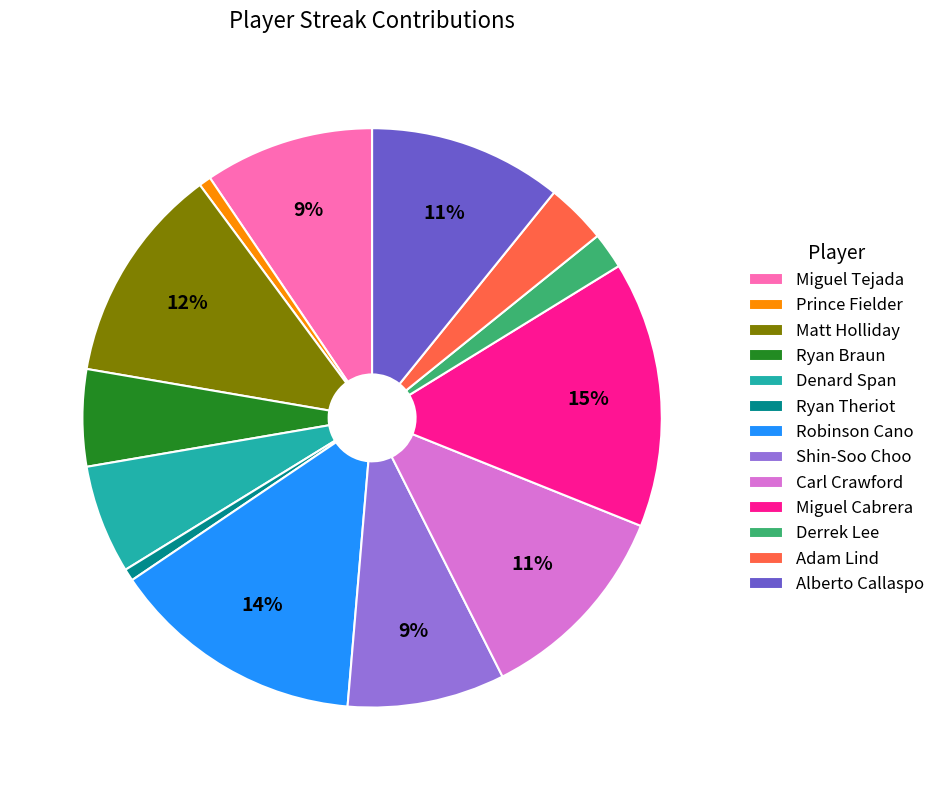

Approximately how many times larger is the value at Matt Holliday compared to Carl Crawford?

1.1